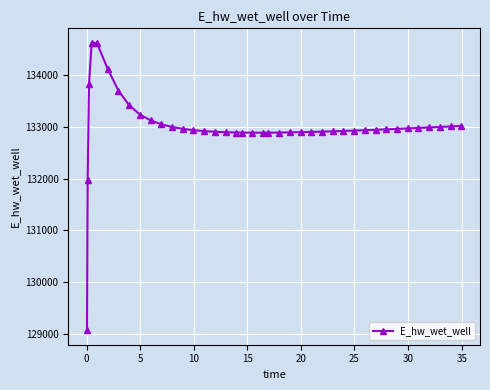

What is the greatest value displayed?

134628.0